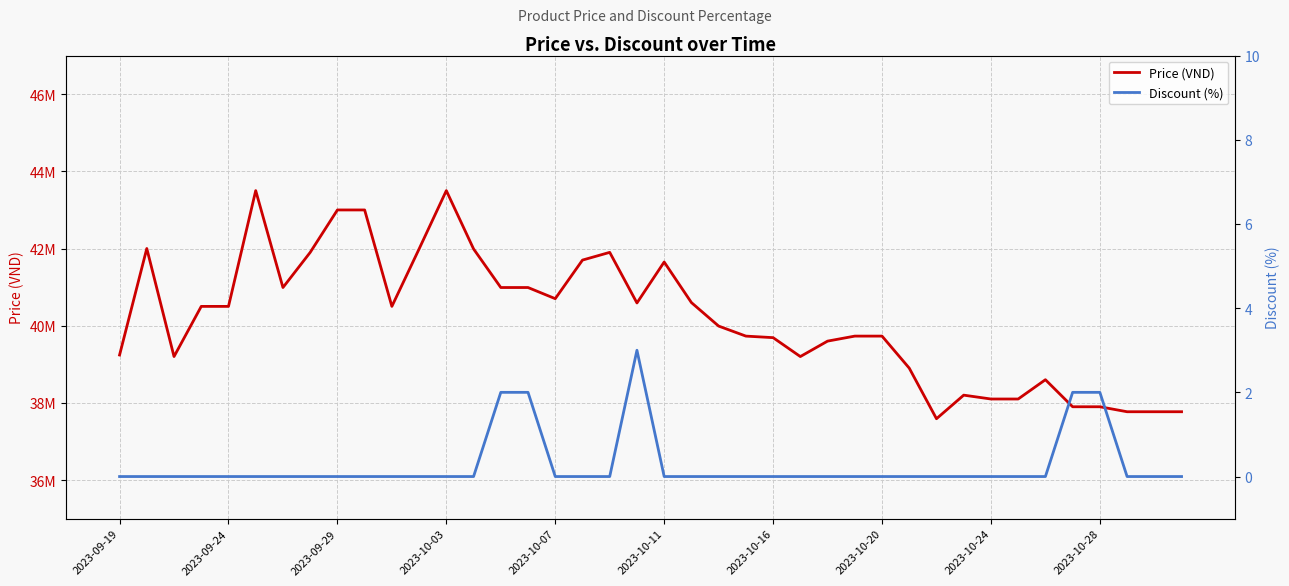

List the series in order of their peak value, lowest first.

Discount (%), Price (VND)